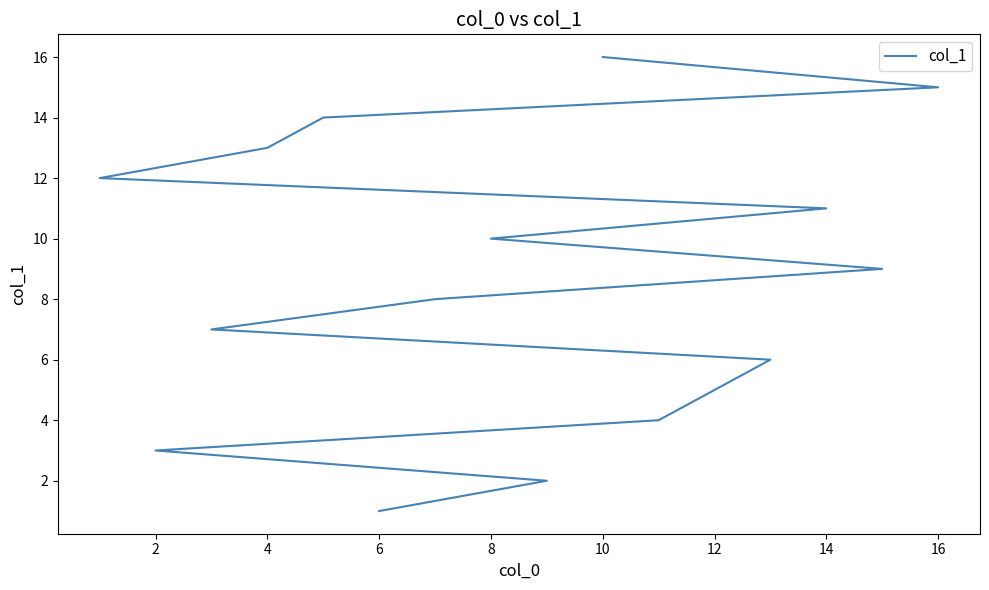

What is the sum of the values at 6 and 12?

17